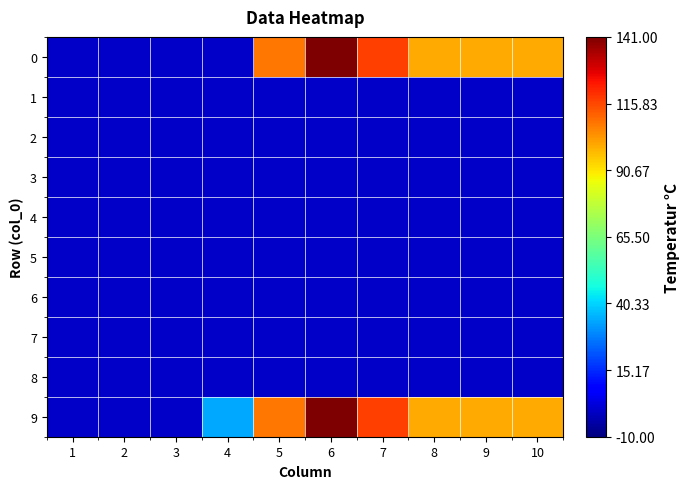

What is the difference between the highest and lowest values at 8?

100